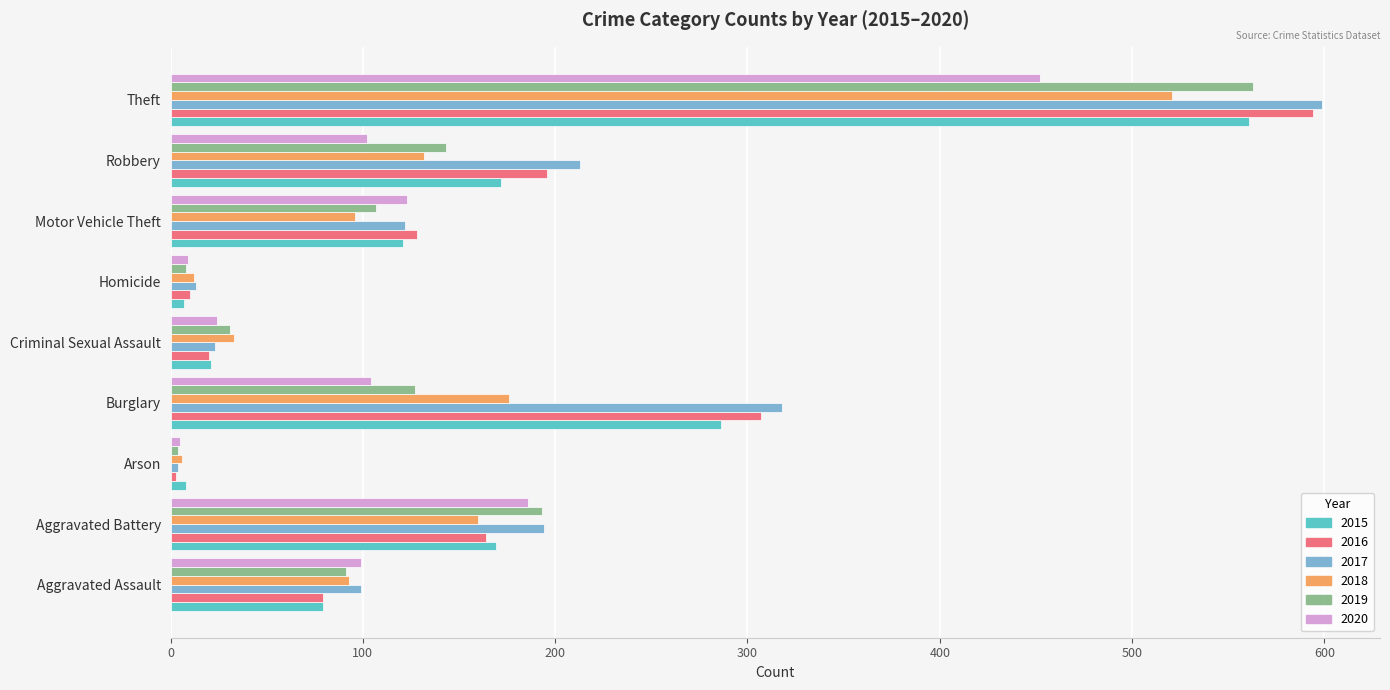

What is the difference between the 2015 values at Burglary and Theft?

275